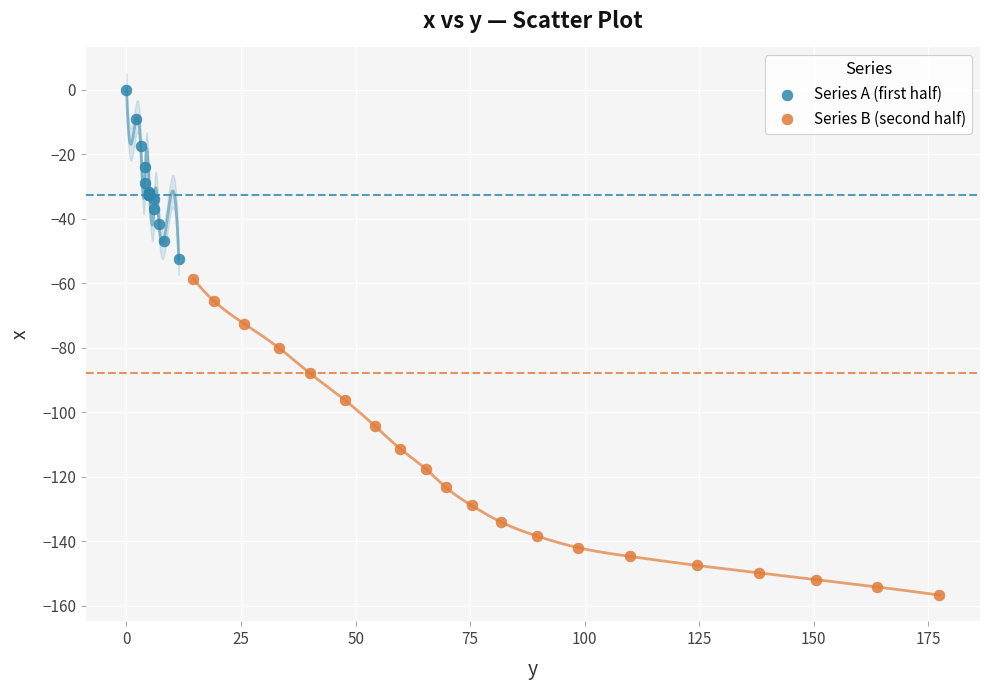

Which series contains the highest Y value?

Series A (first half)